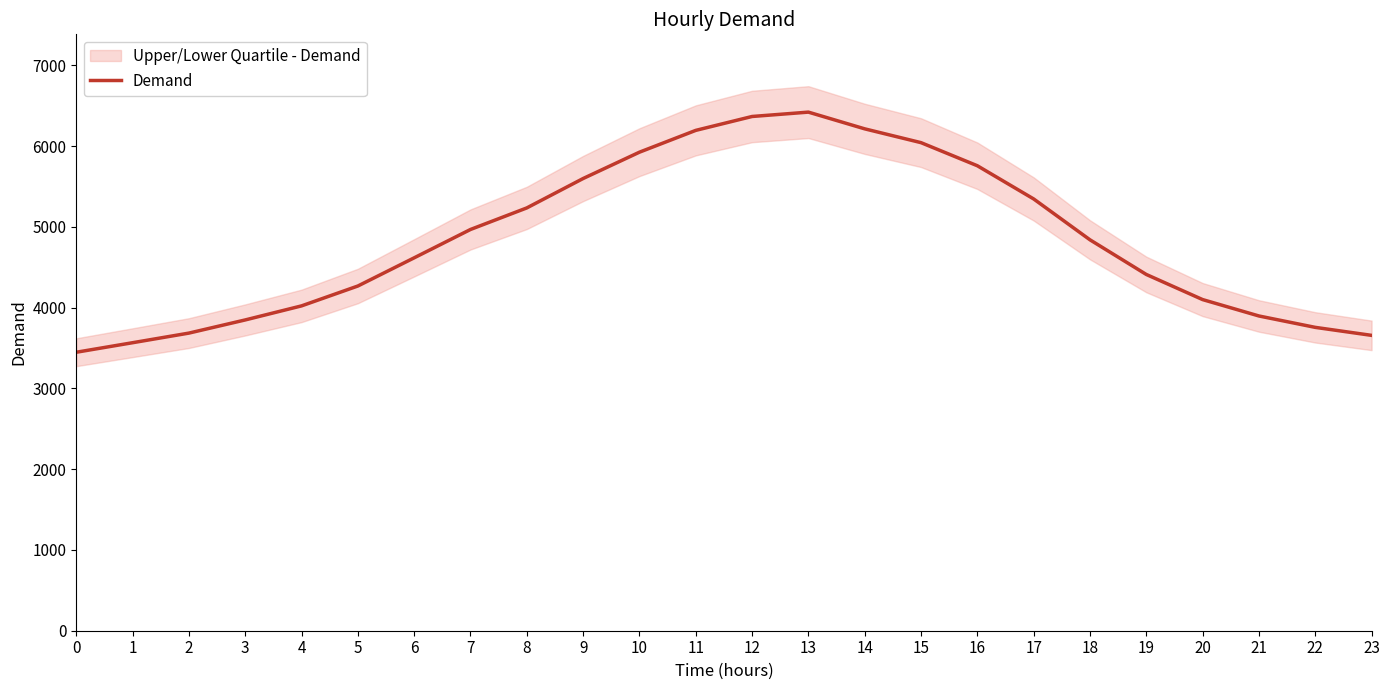

Where does the data first go above 4840?

7